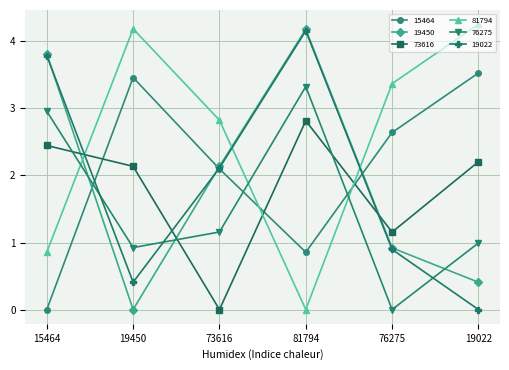

The 15464 series shows 5.0 at 19450. True or false?

False